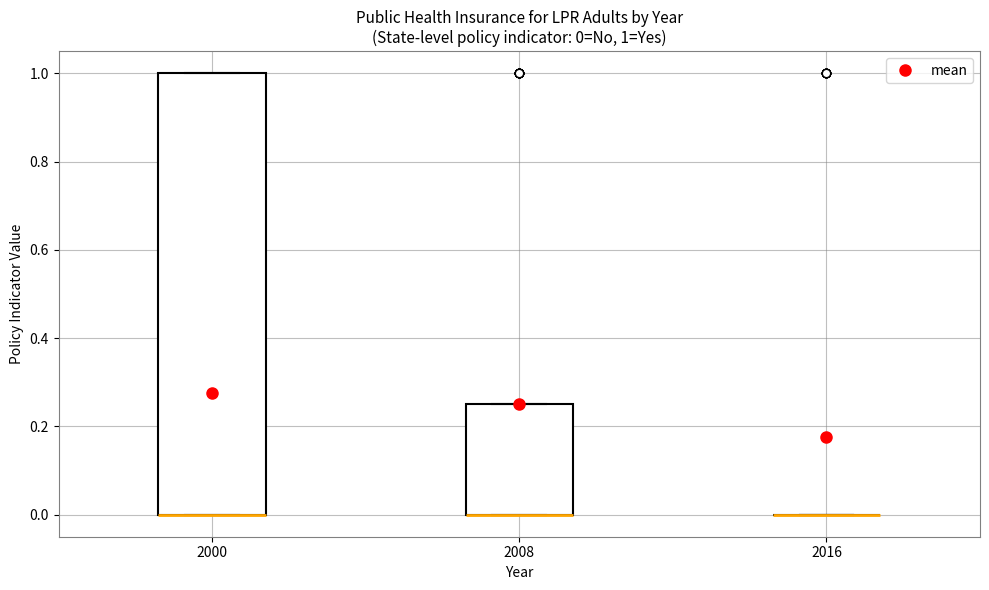

Comparing the boxes themselves (not the whiskers), which one is the tallest?

2000